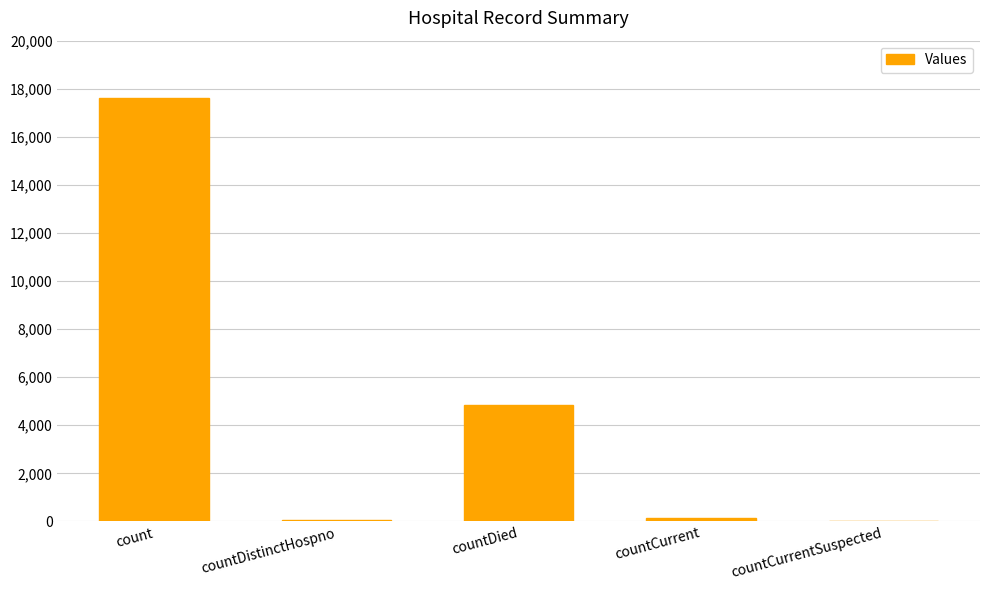

What is the sum of all values?

22689